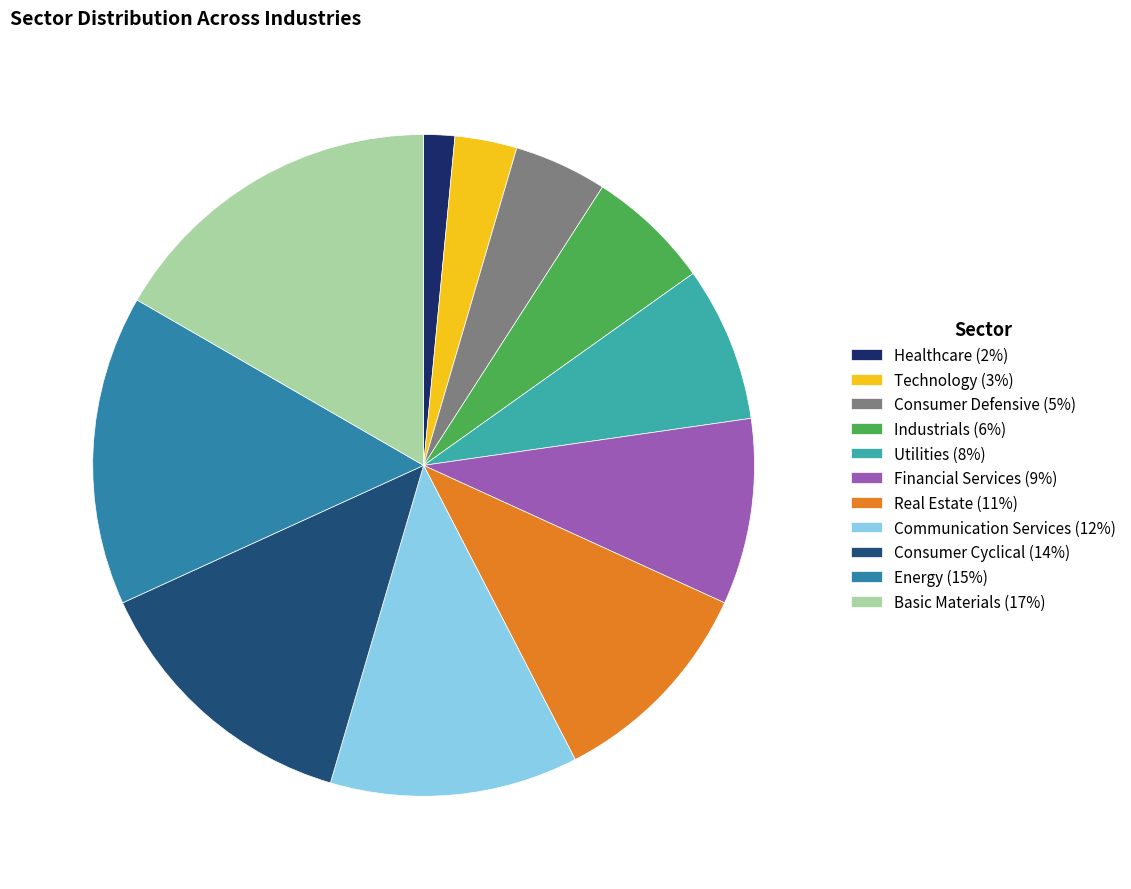

Rank the categories by value from highest to lowest.

Basic Materials, Energy, Consumer Cyclical, Communication Services, Real Estate, Financial Services, Utilities, Industrials, Consumer Defensive, Technology, Healthcare